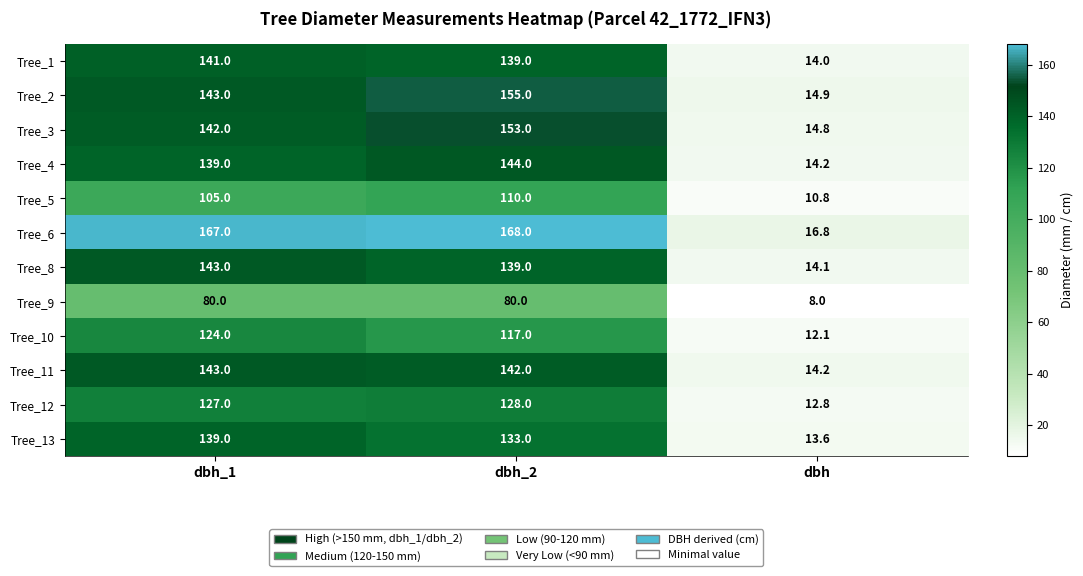

At which category does the chart reach its minimum across all series?

dbh